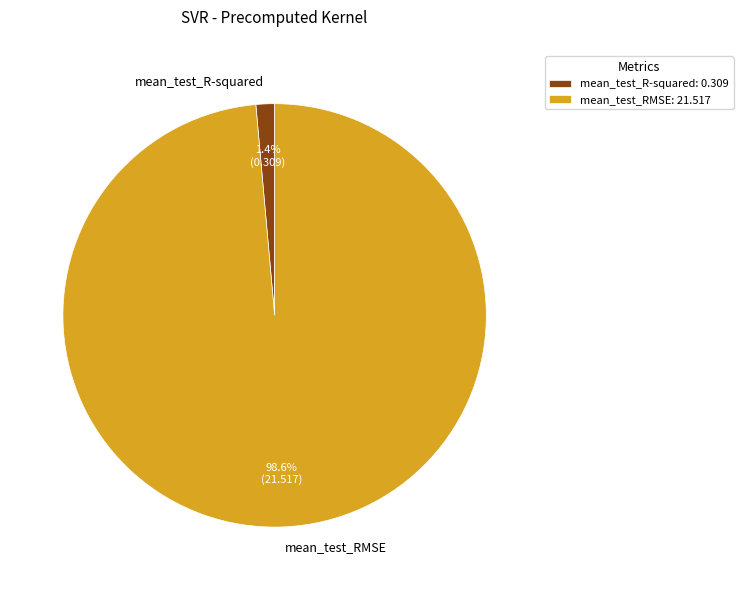

Is mean_test_RMSE the majority of the pie?

Yes